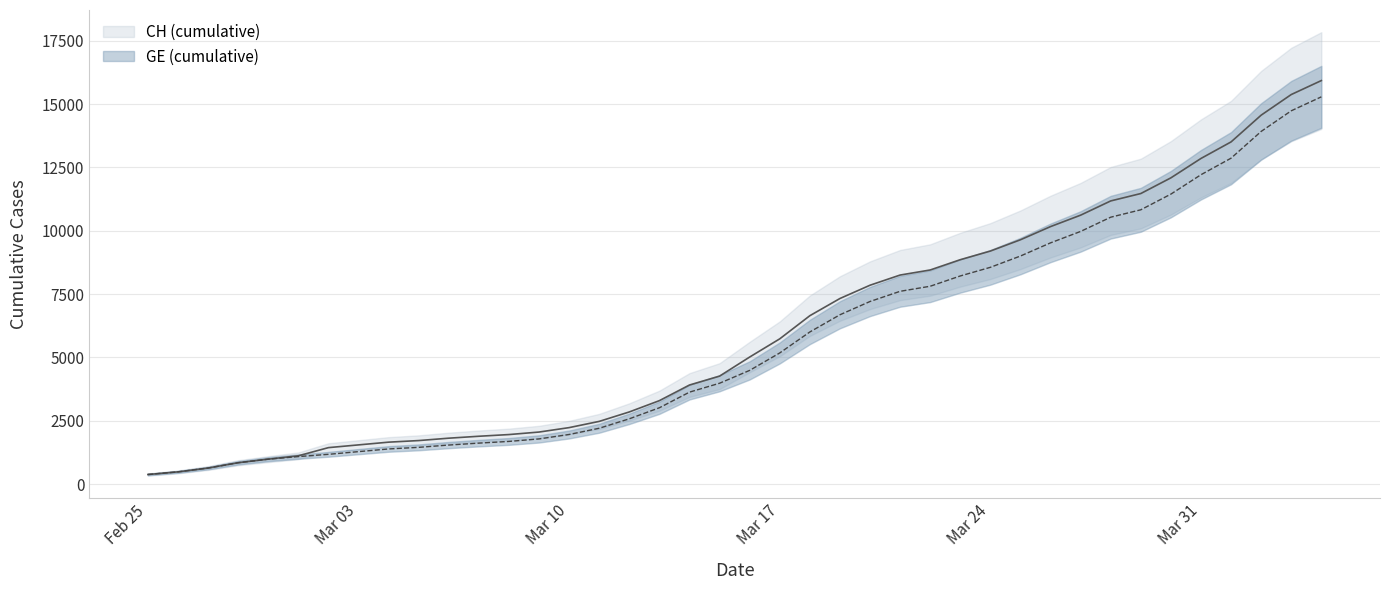

True or false: CH has more than 0 points higher than both neighbors.

False